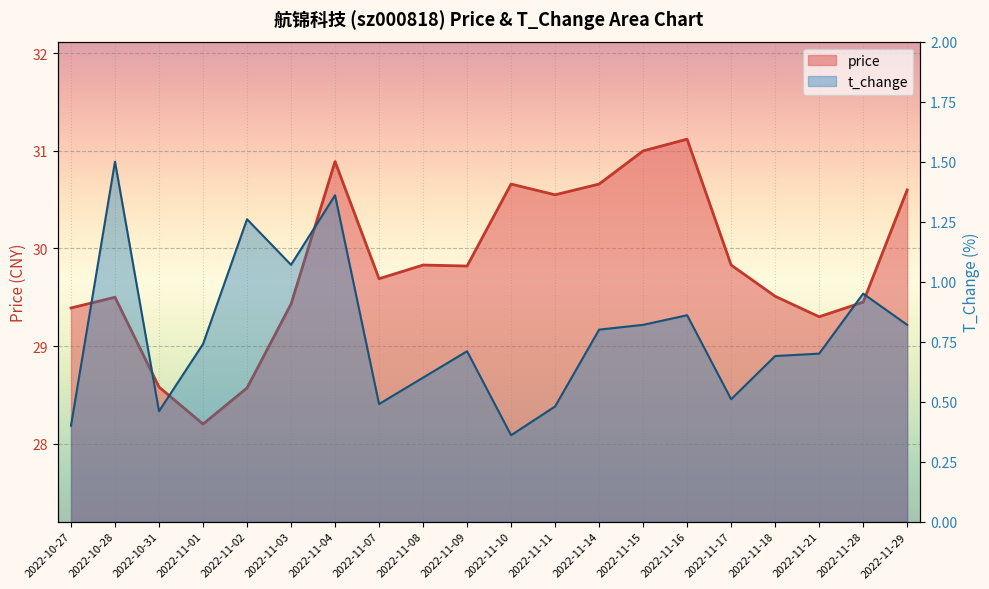

Reading right to left, extract all data points from this chart.

price: 2022-11-29=30.6	2022-11-28=29.4	2022-11-21=29.3	2022-11-18=29.5	2022-11-17=29.8	2022-11-16=31.1	2022-11-15=31.0	2022-11-14=30.7	2022-11-11=30.6	2022-11-10=30.7	2022-11-09=29.8	2022-11-08=29.8	2022-11-07=29.7	2022-11-04=30.9	2022-11-03=29.4	2022-11-02=28.6	2022-11-01=28.2	2022-10-31=28.6	2022-10-28=29.5	2022-10-27=29.4
t_change: 2022-11-29=0.8	2022-11-28=0.9	2022-11-21=0.7	2022-11-18=0.7	2022-11-17=0.5	2022-11-16=0.9	2022-11-15=0.8	2022-11-14=0.8	2022-11-11=0.5	2022-11-10=0.4	2022-11-09=0.7	2022-11-08=0.6	2022-11-07=0.5	2022-11-04=1.4	2022-11-03=1.1	2022-11-02=1.3	2022-11-01=0.7	2022-10-31=0.5	2022-10-28=1.5	2022-10-27=0.4